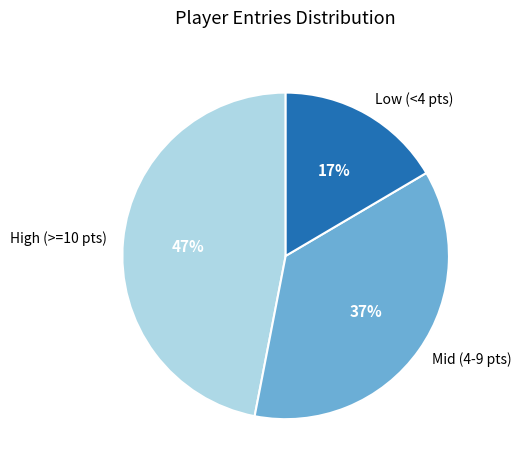

Is the sum of Low (<4 pts) and Mid (4-9 pts) greater than half?

Yes